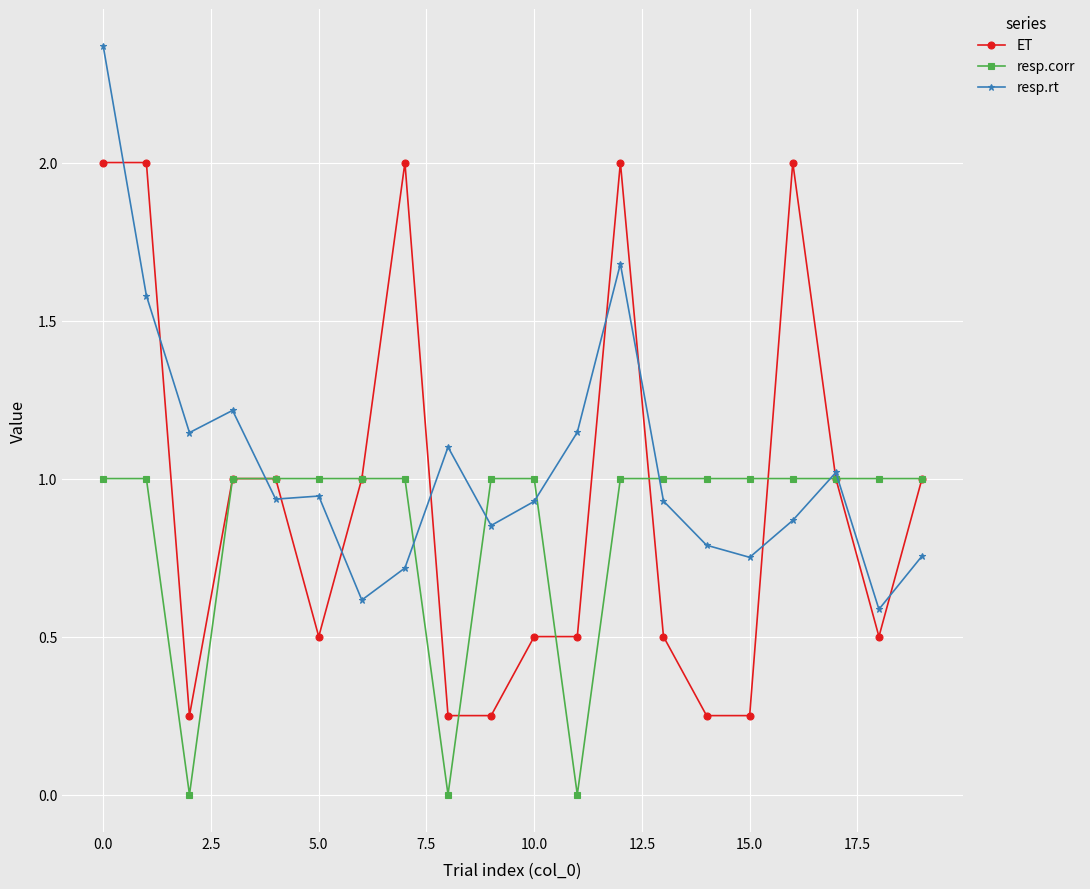

What is the value of the ET point at the 6th from the left?

0.5